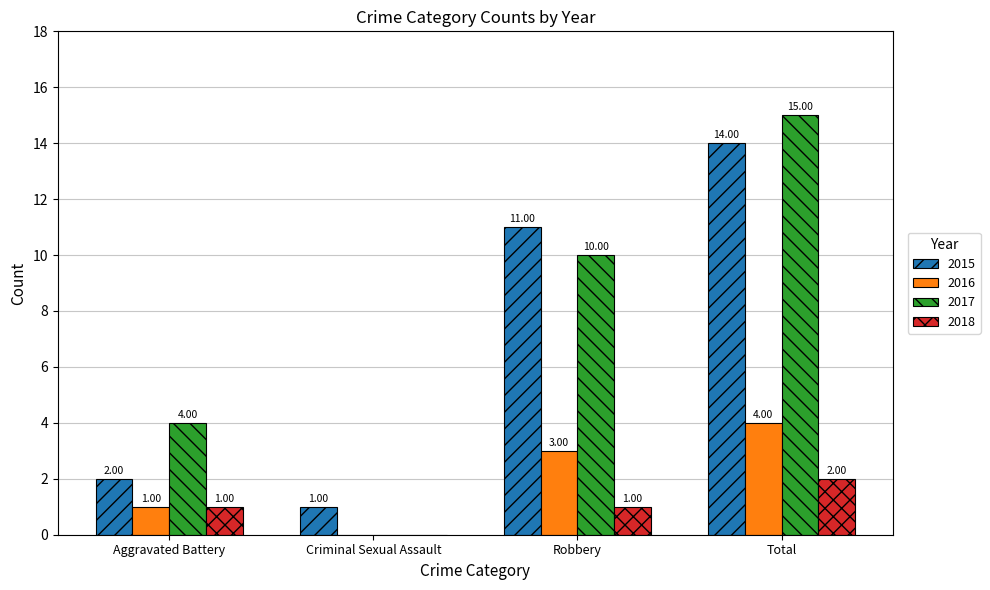

Reading left to right, extract all data points from this chart.

2015: Aggravated Battery=2	Criminal Sexual Assault=1	Robbery=11	Total=14
2016: Aggravated Battery=1	Criminal Sexual Assault=0	Robbery=3	Total=4
2017: Aggravated Battery=4	Criminal Sexual Assault=0	Robbery=10	Total=15
2018: Aggravated Battery=1	Criminal Sexual Assault=0	Robbery=1	Total=2